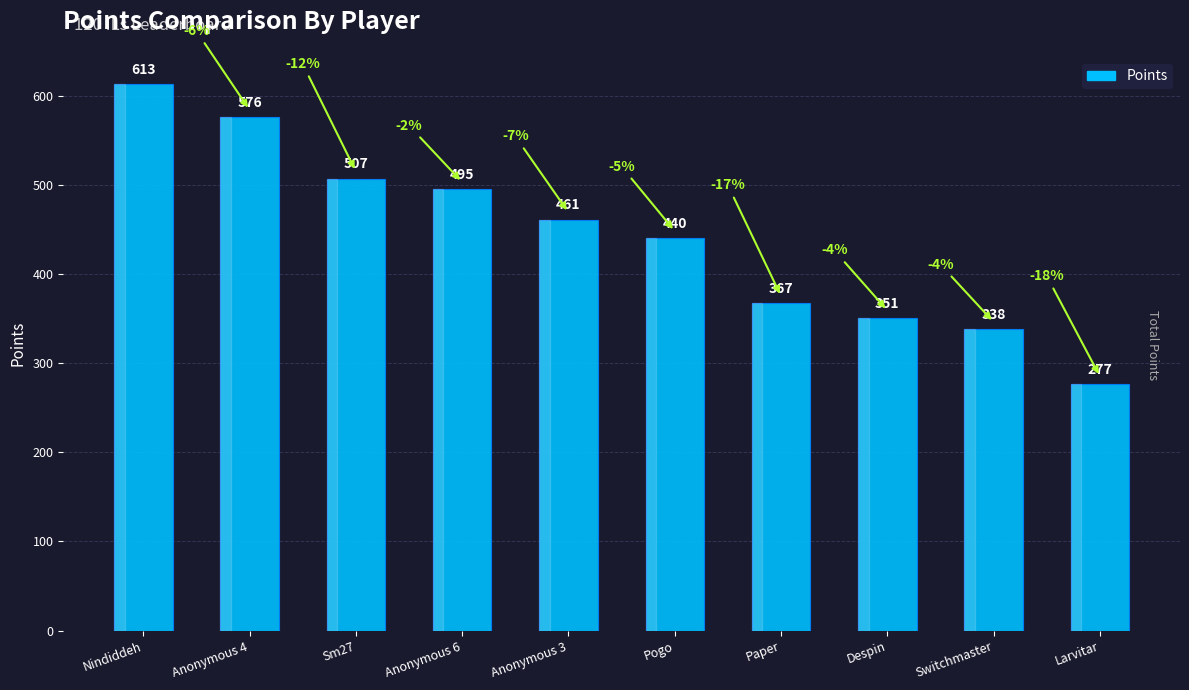

Are the bars horizontal?

No